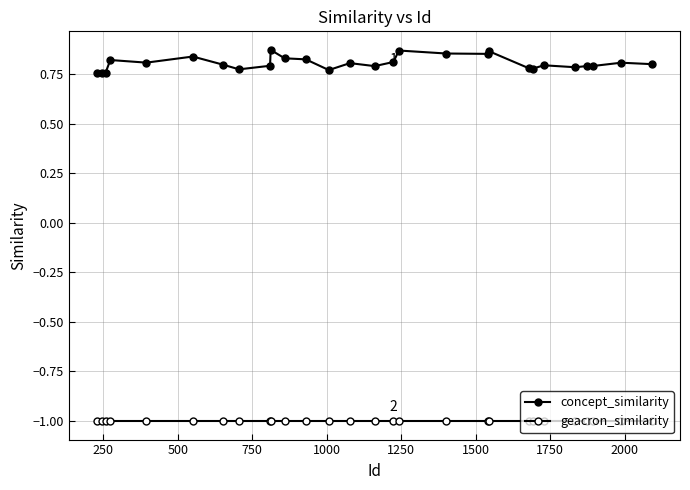

True or false: geacron_similarity and concept_similarity intersect in this chart.

False